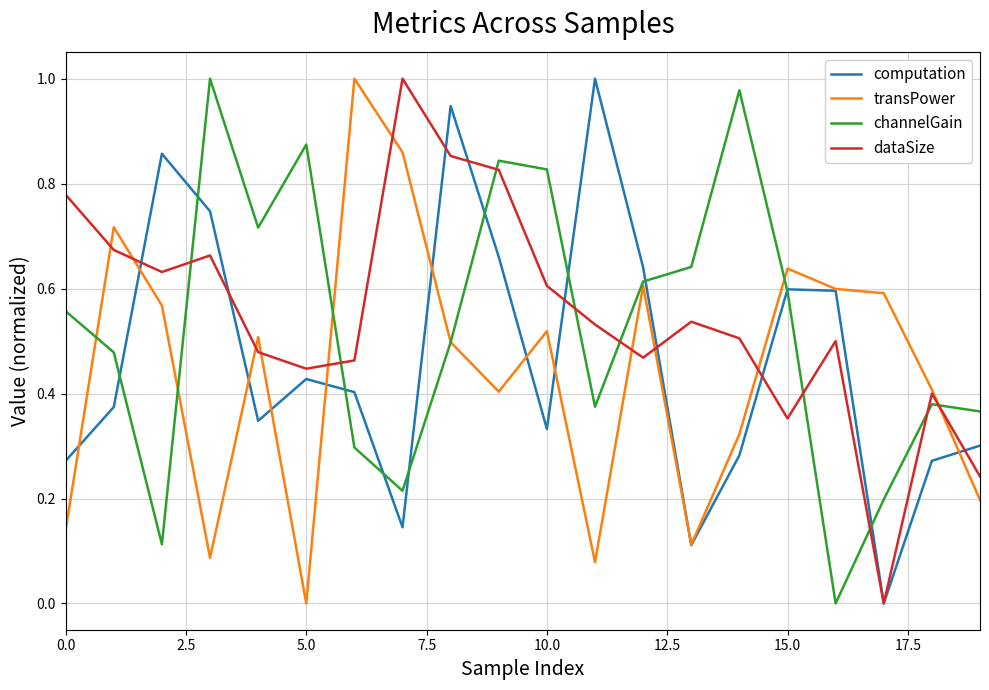

What is the greatest value displayed?

1.0